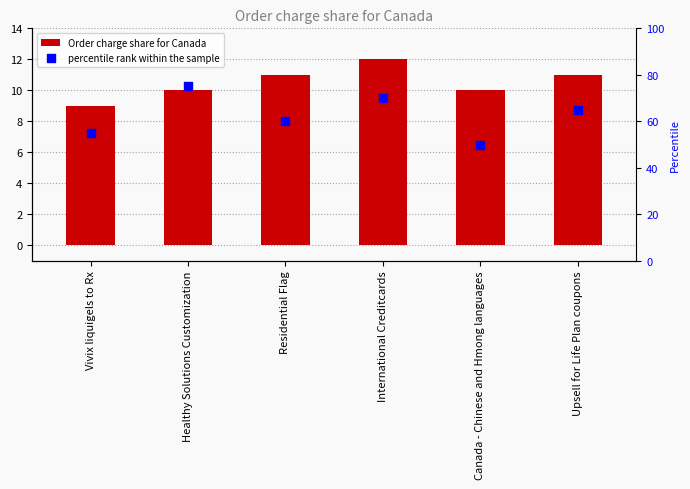

What is the total value across all series at Canada - Chinese and Hmong languages?

60